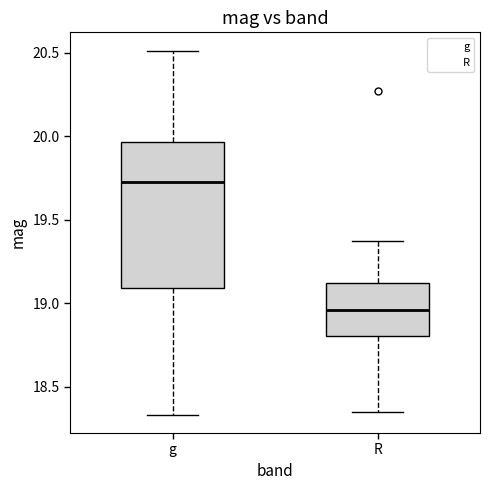

Reading left to right, transcribe this box plot: for each box, give where its median line is, the range the box spans, and where its two whiskers end, as read against the y-axis. The values are not printed on the chart, so give them approximately, as read against the axis.

g: median 19.70, box 19.10 to 19.95, whiskers 18.35 to 20.50
R: median 18.95, box 18.80 to 19.10, whiskers 18.35 to 19.35